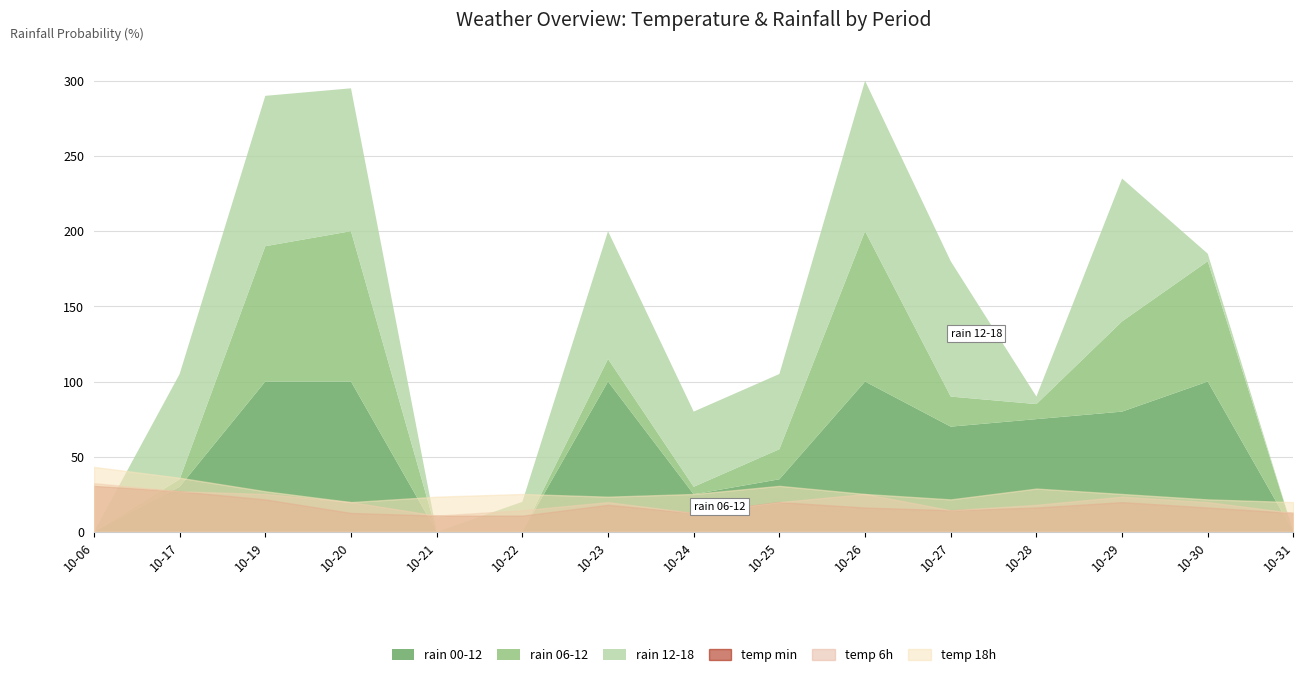

Reading left to right, extract all data points from this chart.

temp_min: 17	15	12	7	6	6	10	7	11	9	8	9	11	9	7
temp_6: 18	15	14	11	6	8	11	7	11	14	8	10	13	11	7
temp_18: 24	20	15	11	13	14	13	14	17	14	12	16	14	12	11
rain_06-12: 0	5	90	100	0	0	15	5	20	100	20	10	60	80	0
rain_12-18: 0	70	100	95	0	20	85	50	50	100	90	5	95	5	0
rain_00-12: 0	30	100	100	0	0	100	25	35	100	70	75	80	100	0